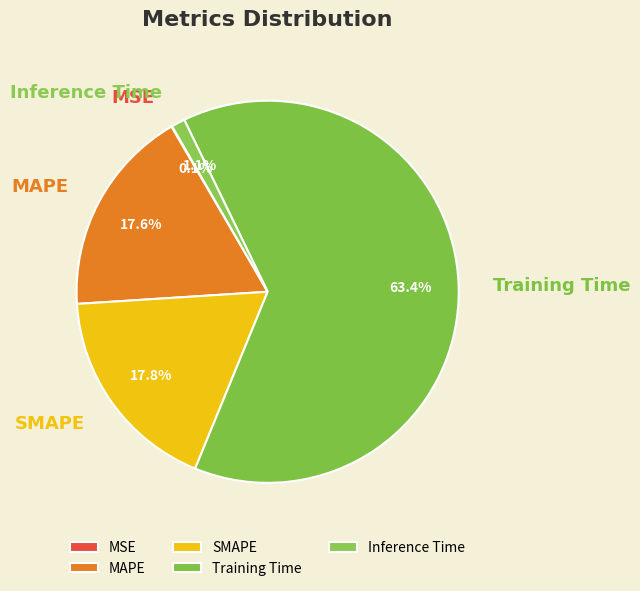

Which has a higher value, SMAPE or Inference Time?

SMAPE